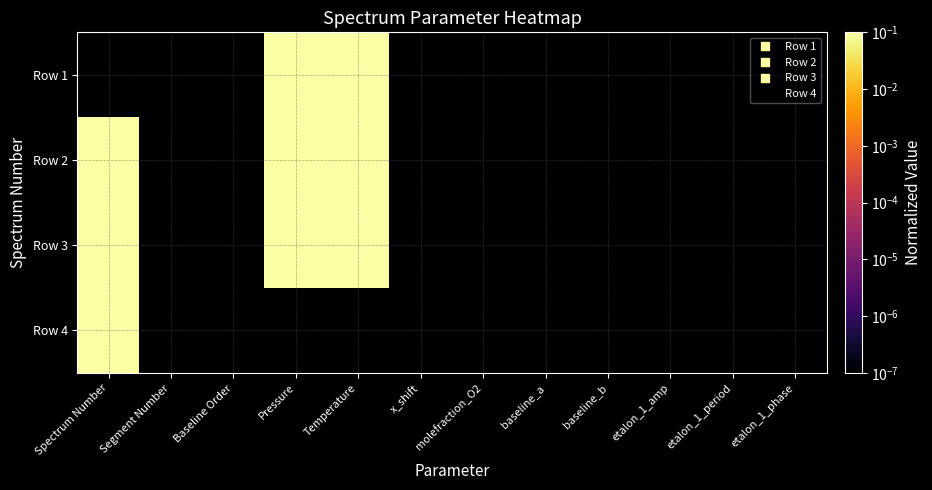

What is the greatest value displayed?

1.0